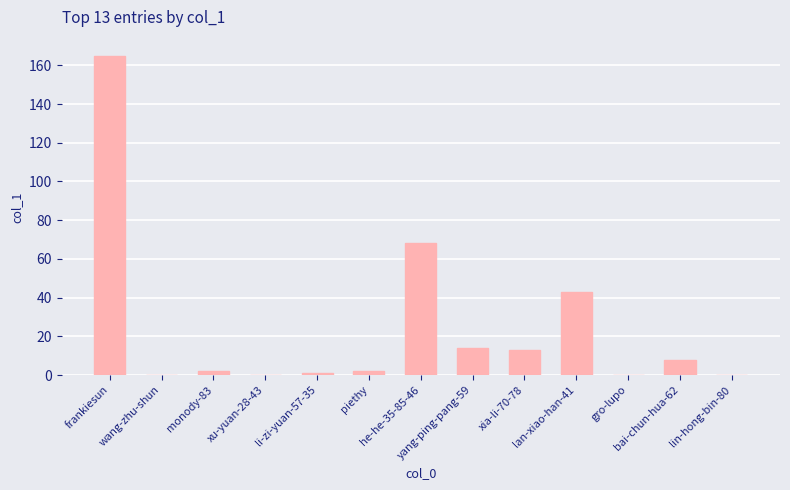

What is the maximum value shown in the chart?

165